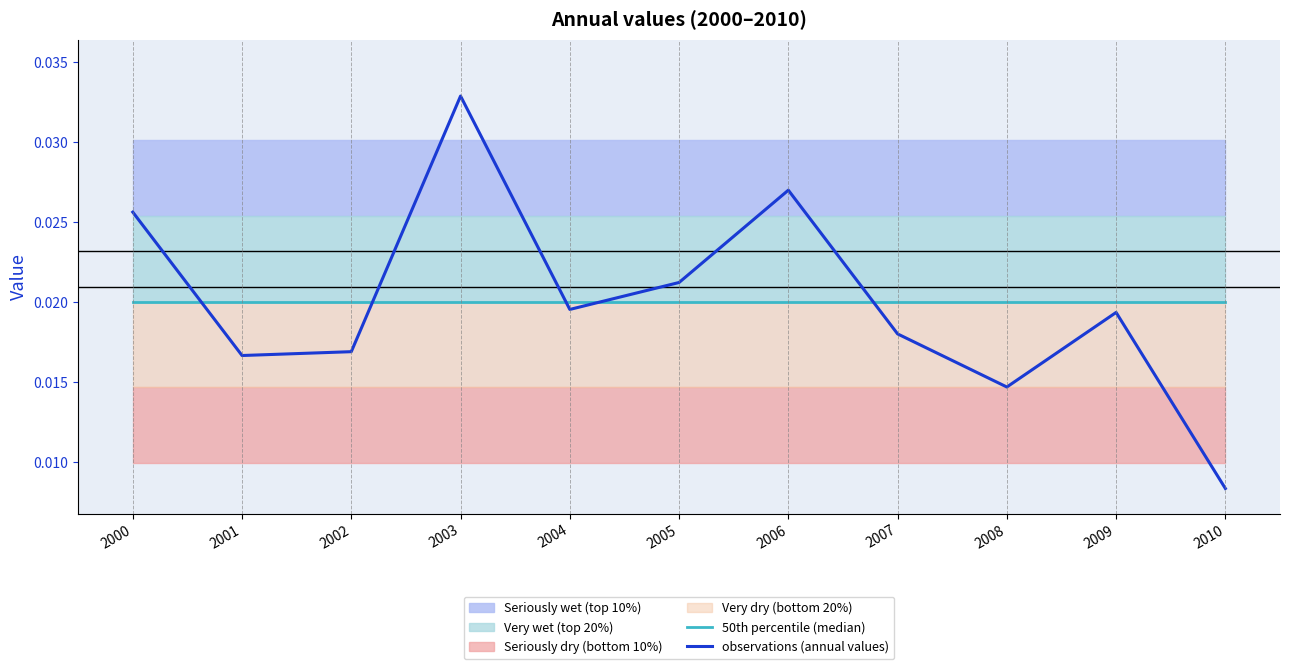

At which category does observations (annual values) reach its first local peak?

2003